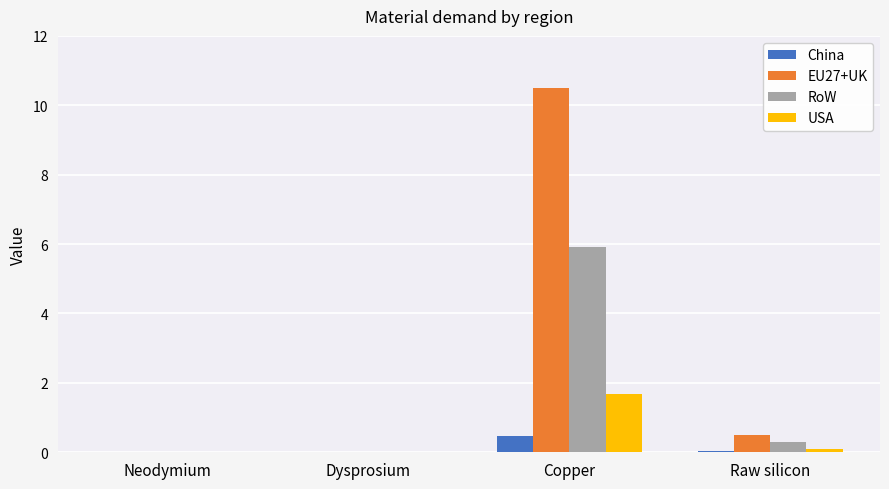

Does the chart contain stacked bars?

No